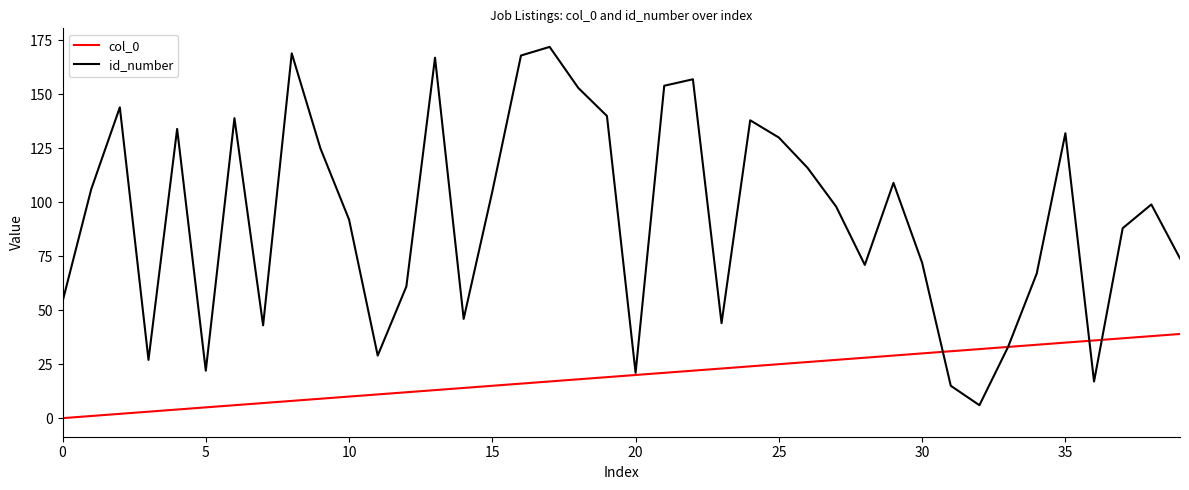

What is the maximum value shown in the chart?

172